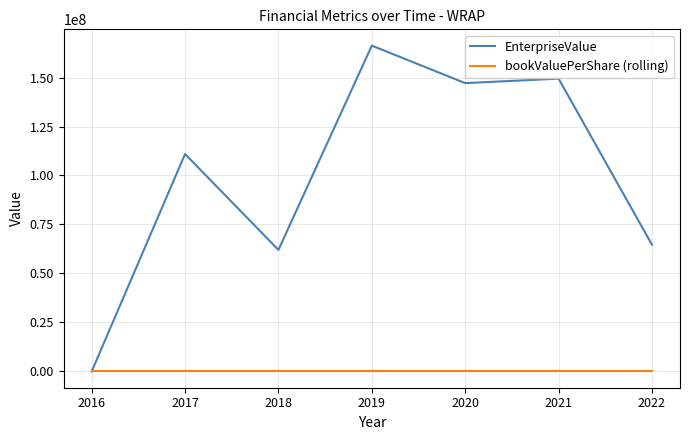

Which series has the largest range (max minus min)?

EnterpriseValue